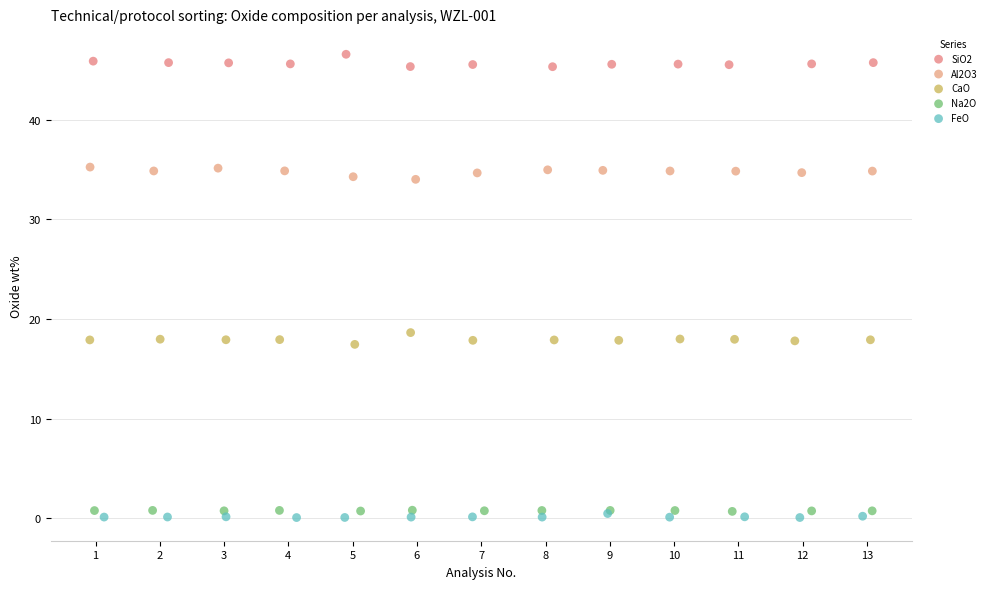

Which series contains the lowest Y value?

FeO